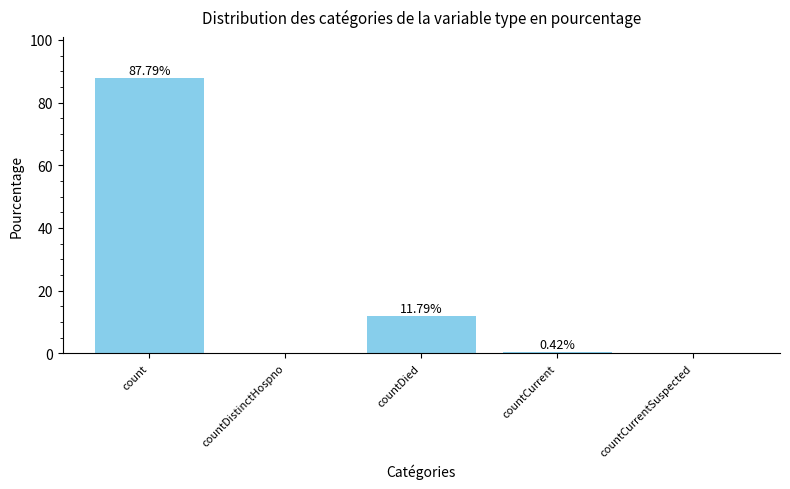

Are the bars horizontal?

No